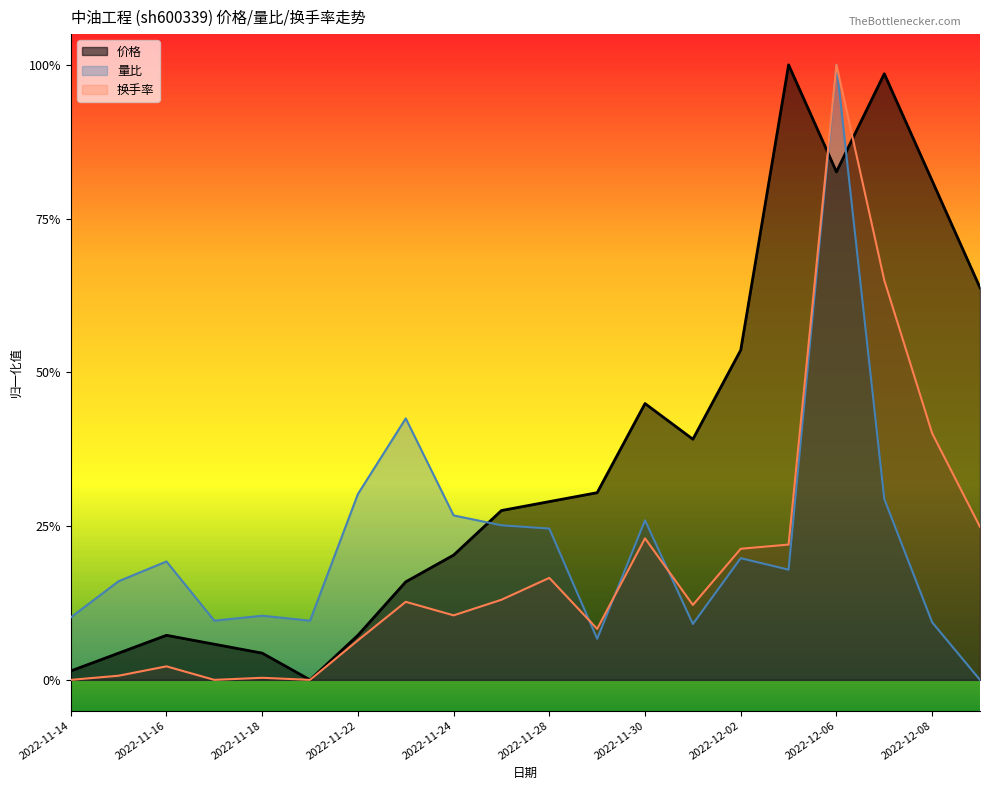

True or false: 价格 has more than 2 interior local peaks.

True